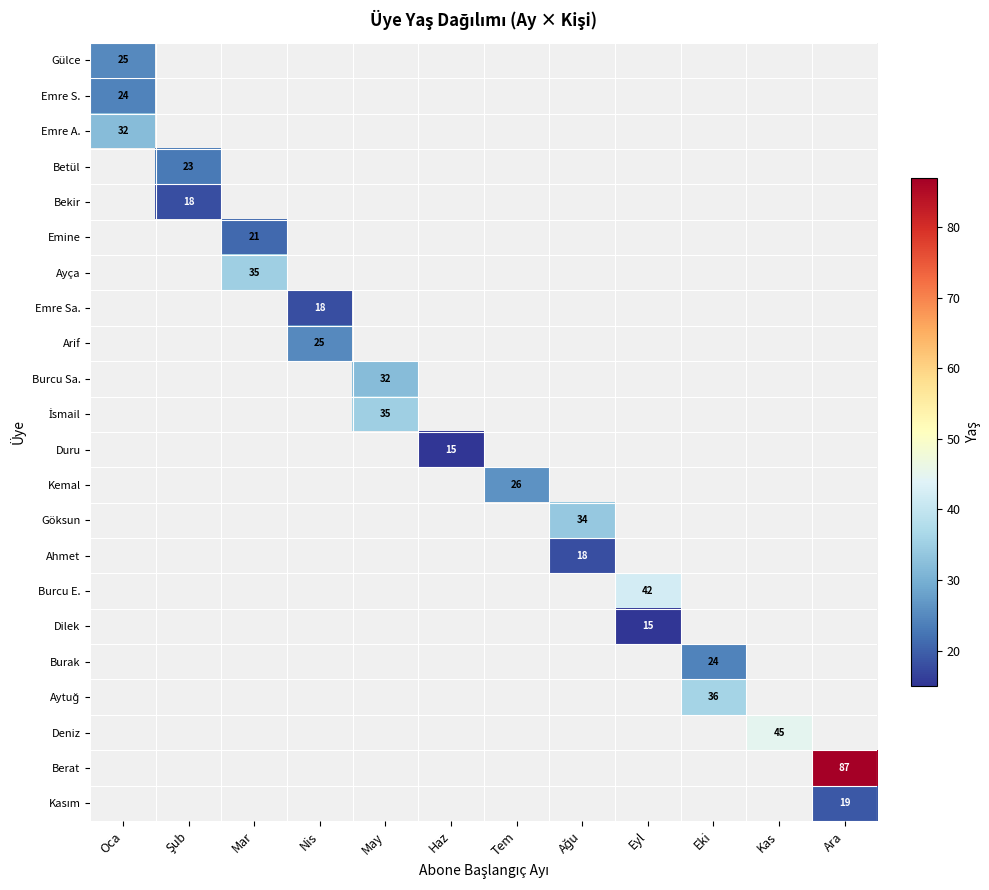

True or false: Emre Sa. has a value of 25 at Nis.

False